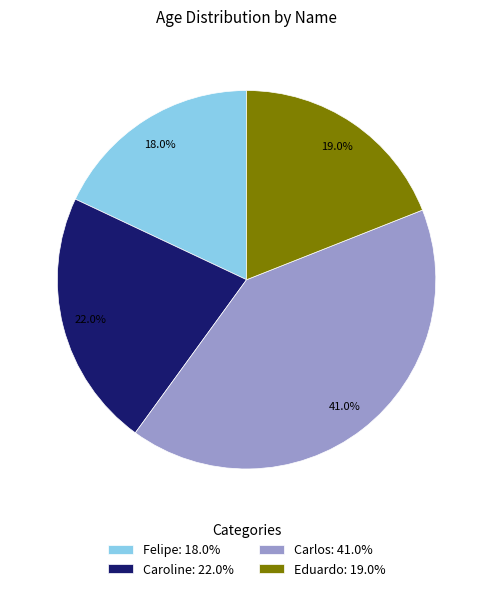

Is it true that Felipe is 18% of the pie?

True